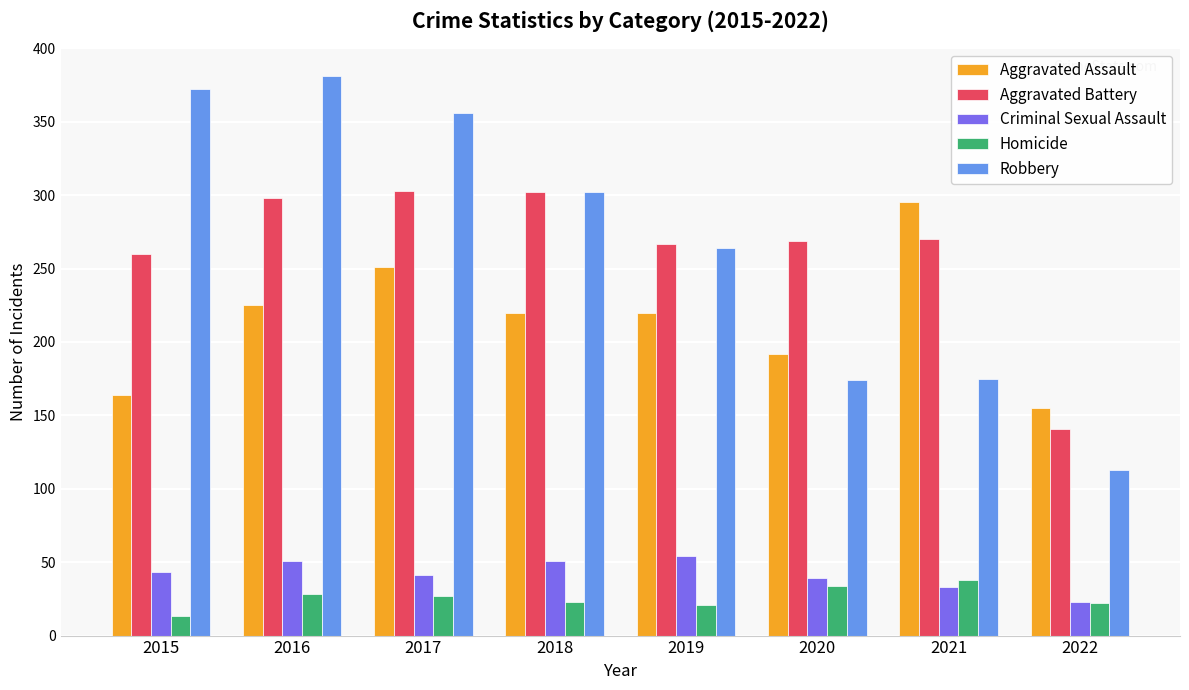

What is the greatest value displayed?

381